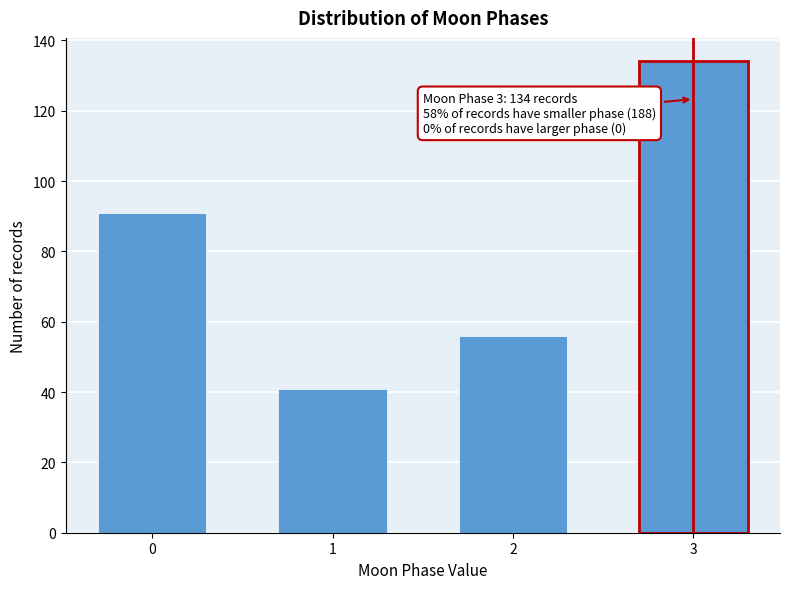

Reading left to right, list all the values displayed in this chart.

91	41	56	134